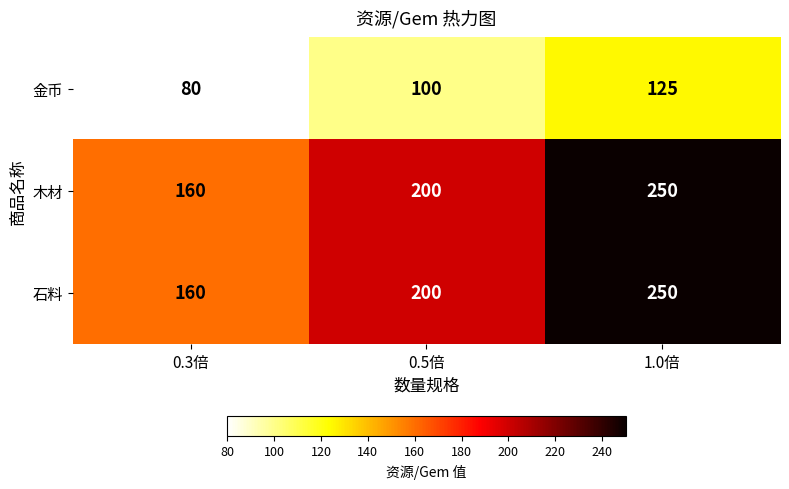

Reading right to left, list all the values displayed in this chart.

金币: 1.0倍=125	0.5倍=100	0.3倍=80
木材: 1.0倍=250	0.5倍=200	0.3倍=160
石料: 1.0倍=250	0.5倍=200	0.3倍=160